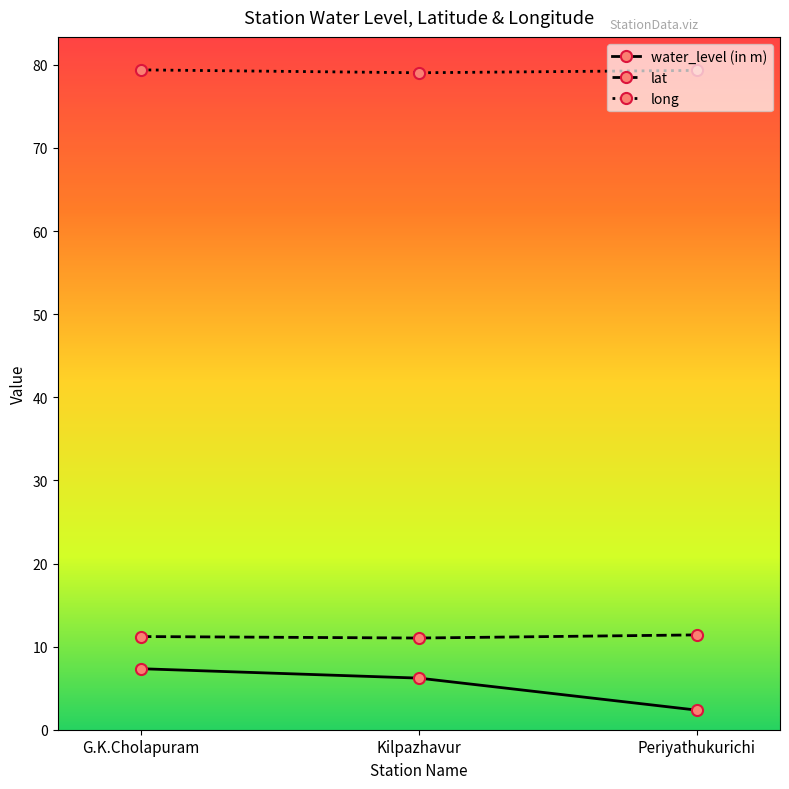

Count the number of categories in the chart.

3